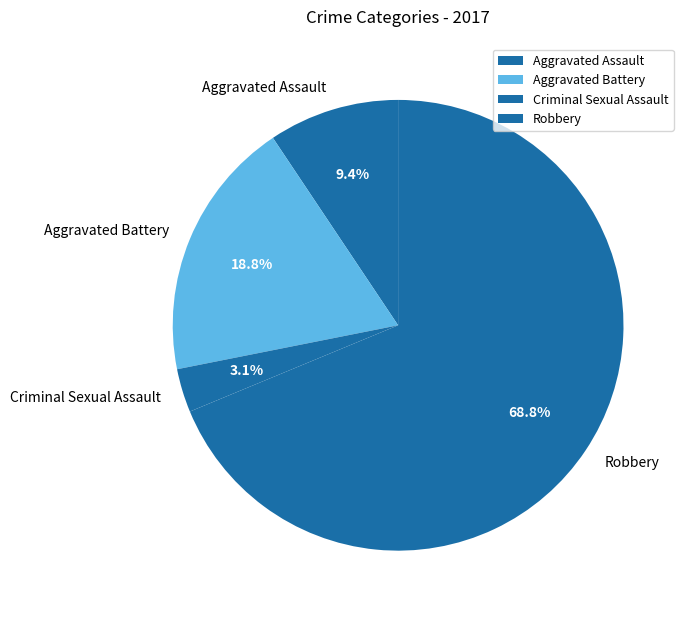

True or false: Aggravated Assault accounts for 1% of the total.

False